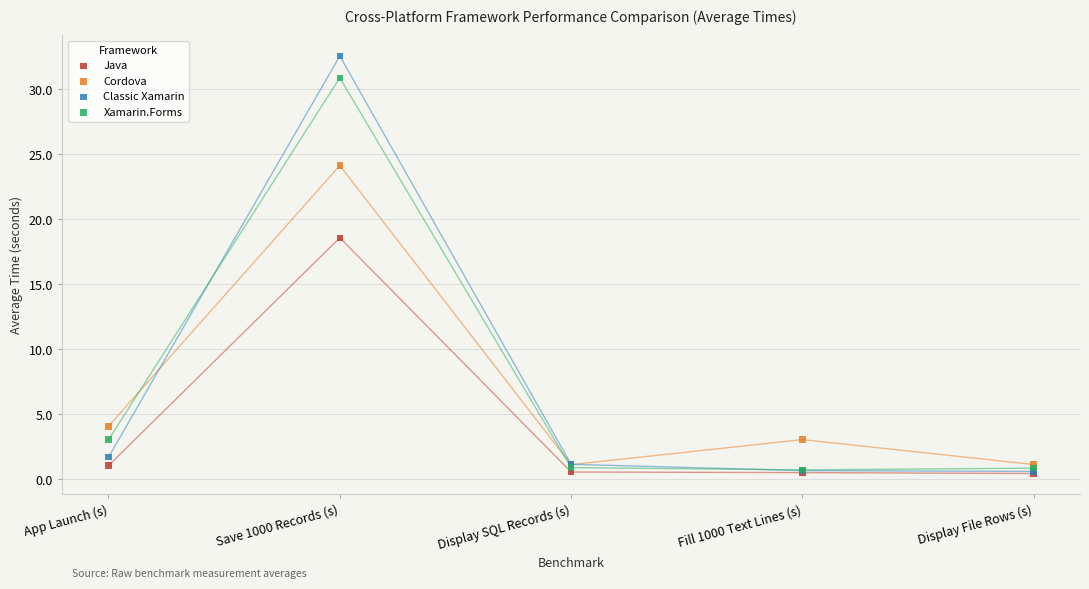

Which series contains the highest Y value?

Classic Xamarin